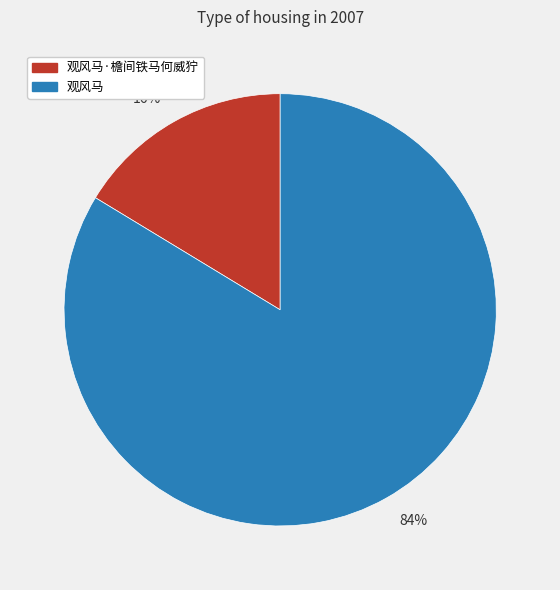

Which category has the smallest portion of the pie?

16%